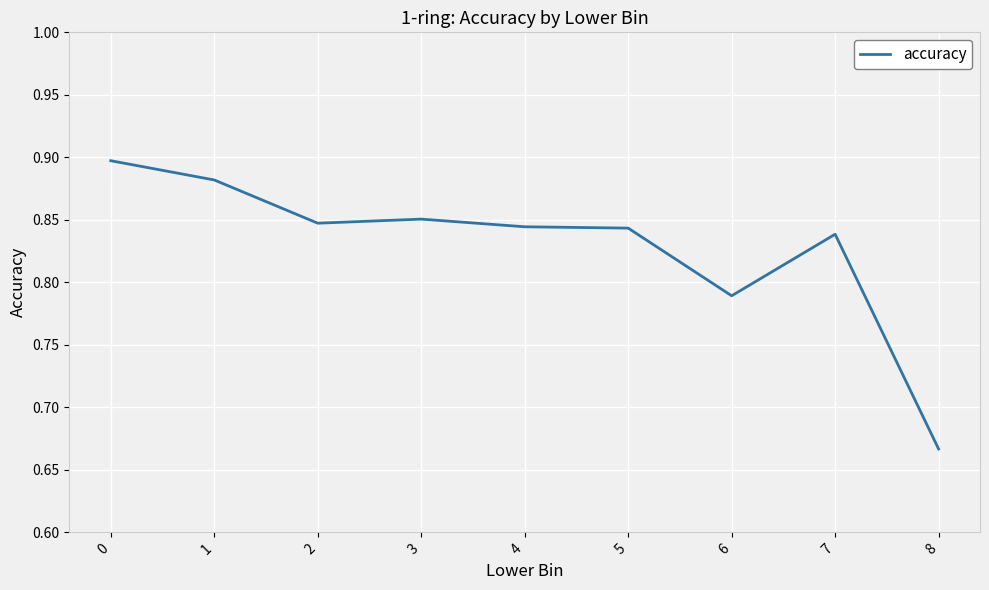

The value at 0 is 0.9. True or false?

True